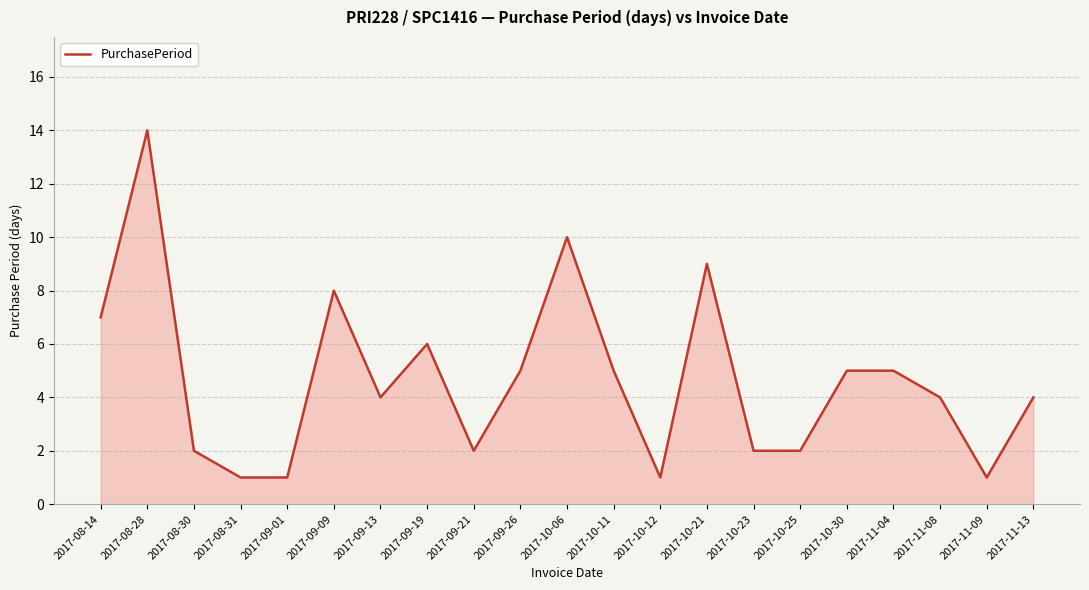

Between 2017-10-30 and 2017-08-14, which is larger?

2017-08-14